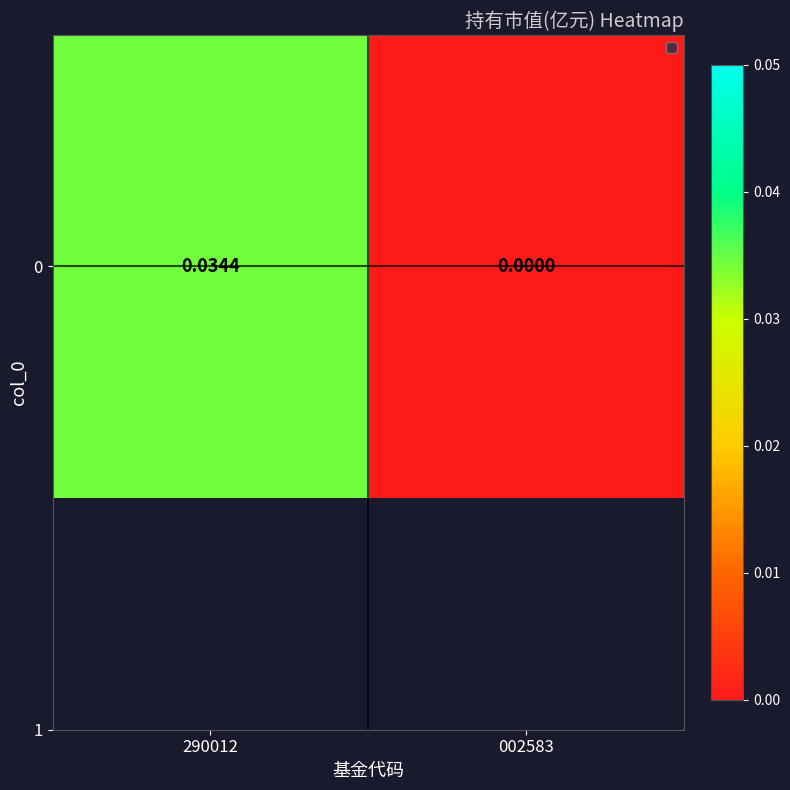

Is it true that the value at 002583 is 0.0?

True